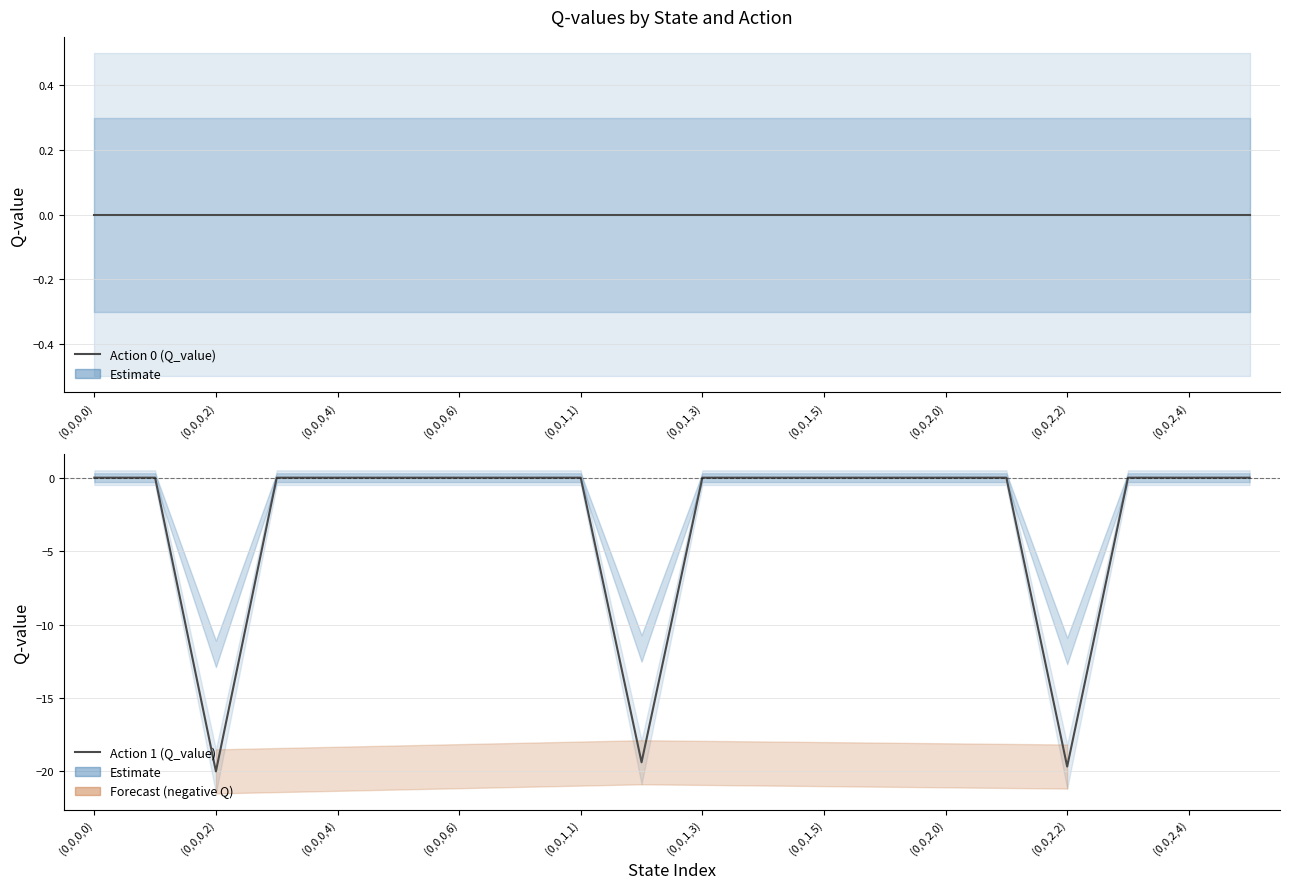

Reading right to left, transcribe all the data shown in this chart.

Action 0 (Q_value): 0.0	0.0	0.0	0.0	0.0	0.0	0.0	0.0	0.0	0.0	0.0	0.0	0.0	0.0	0.0	0.0	0.0	0.0	0.0	0.0
Action 1 (Q_value): 0.0	0.0	0.0	-19.7	0.0	0.0	0.0	0.0	0.0	0.0	-19.4	0.0	0.0	0.0	0.0	0.0	0.0	-20.0	0.0	0.0